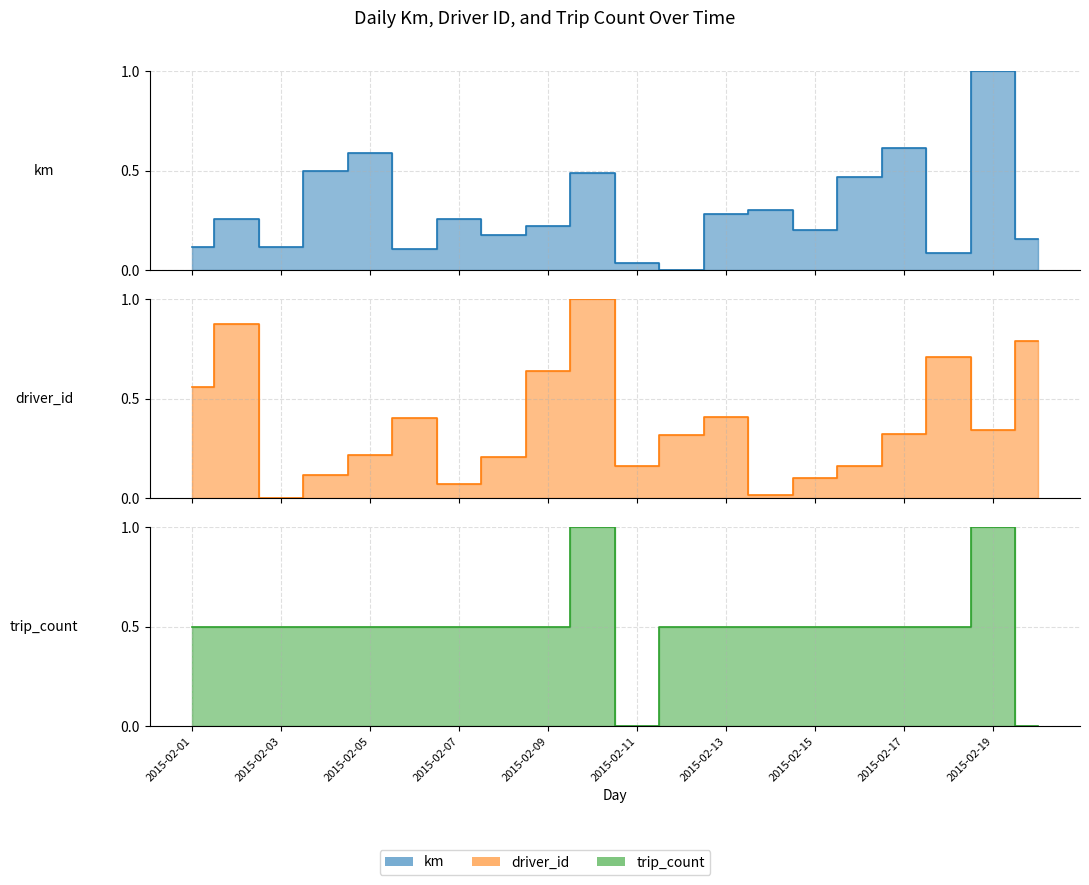

True or false: driver_id has more than 2 points higher than both neighbors.

True